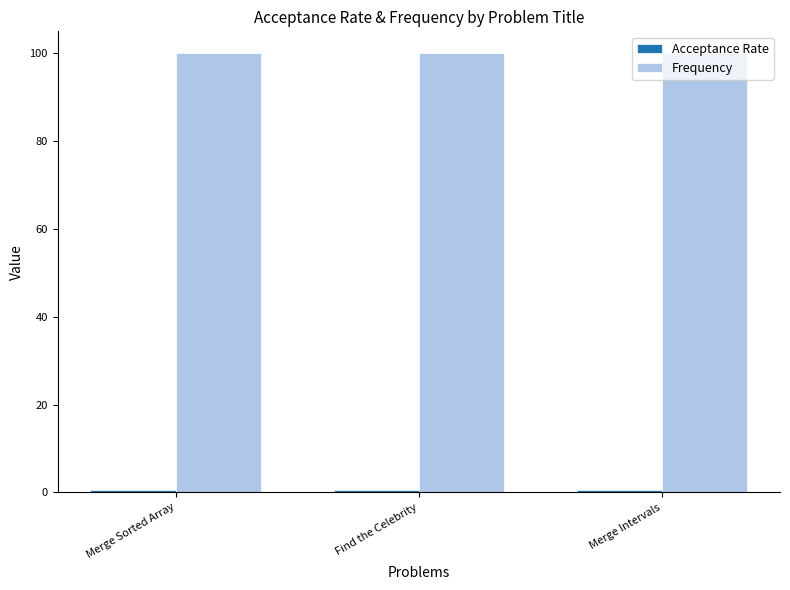

What is the maximum value shown in the chart?

100.0